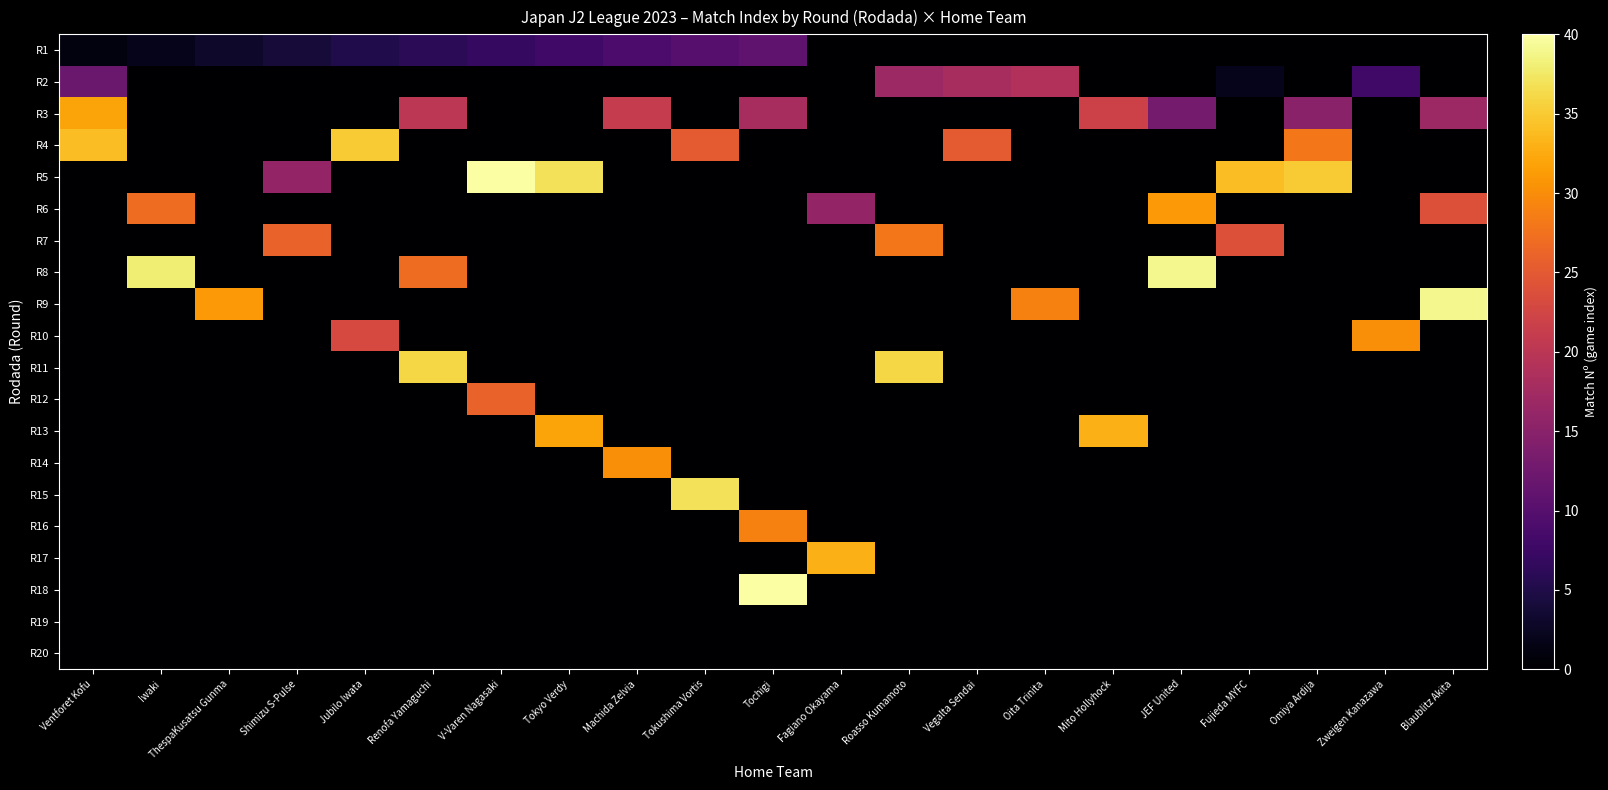

What is the total value across all series at JEF United?

83